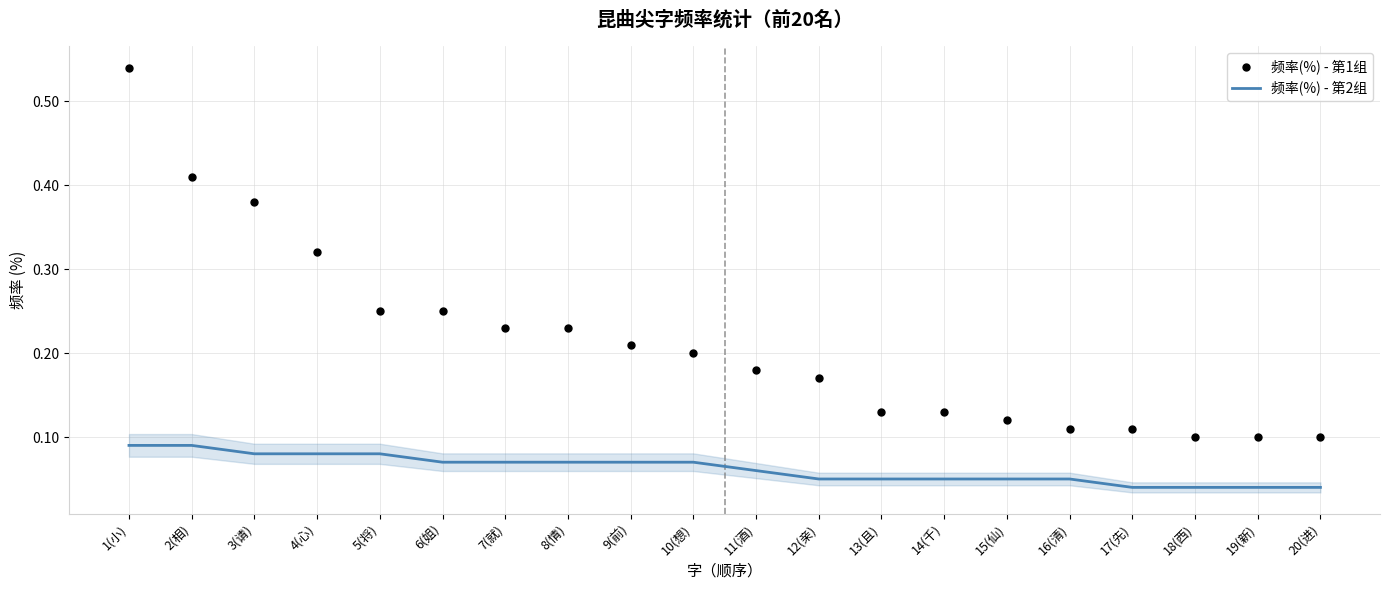

Which series contains the lowest Y value?

频率(%) - 第2组